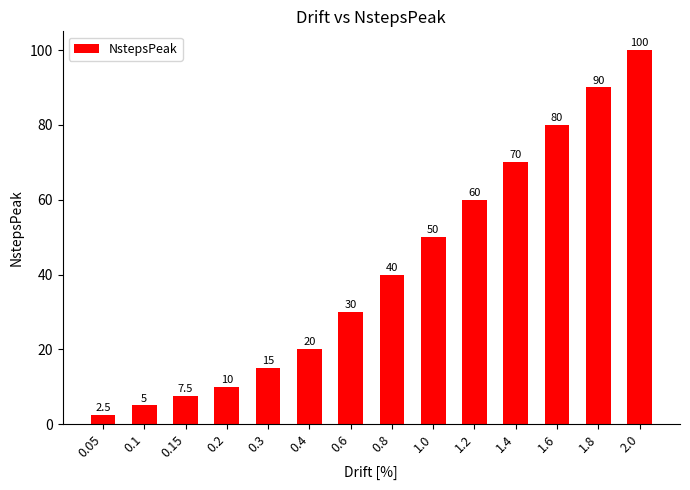

Are the bars horizontal?

No